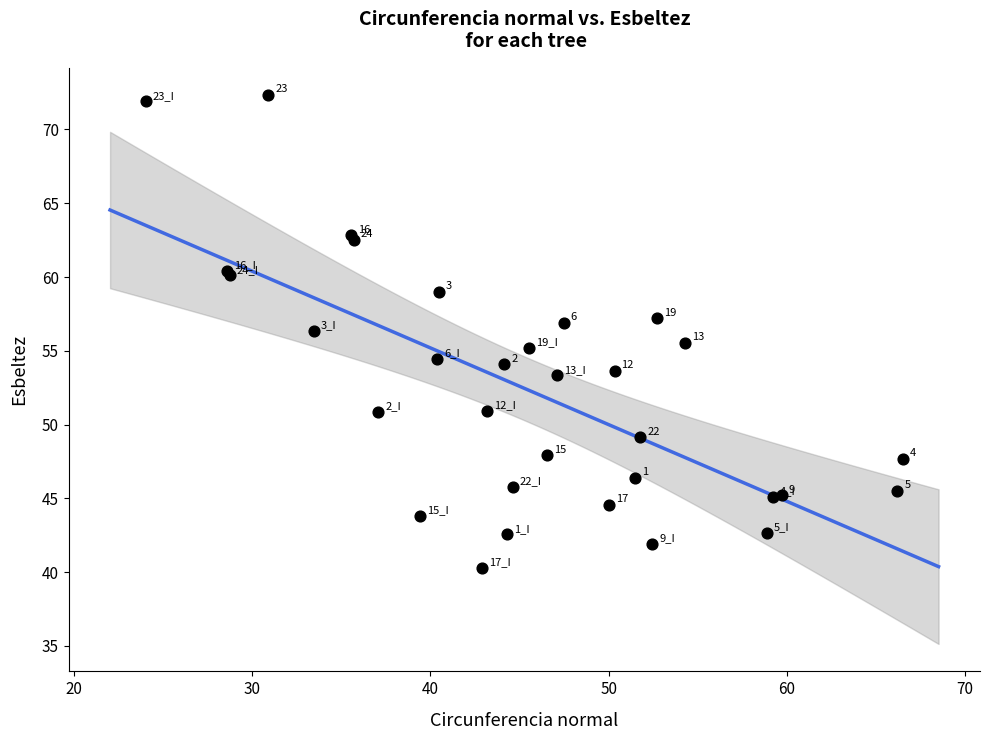

What Y value in the scatter plot is closest to 56?

56.3